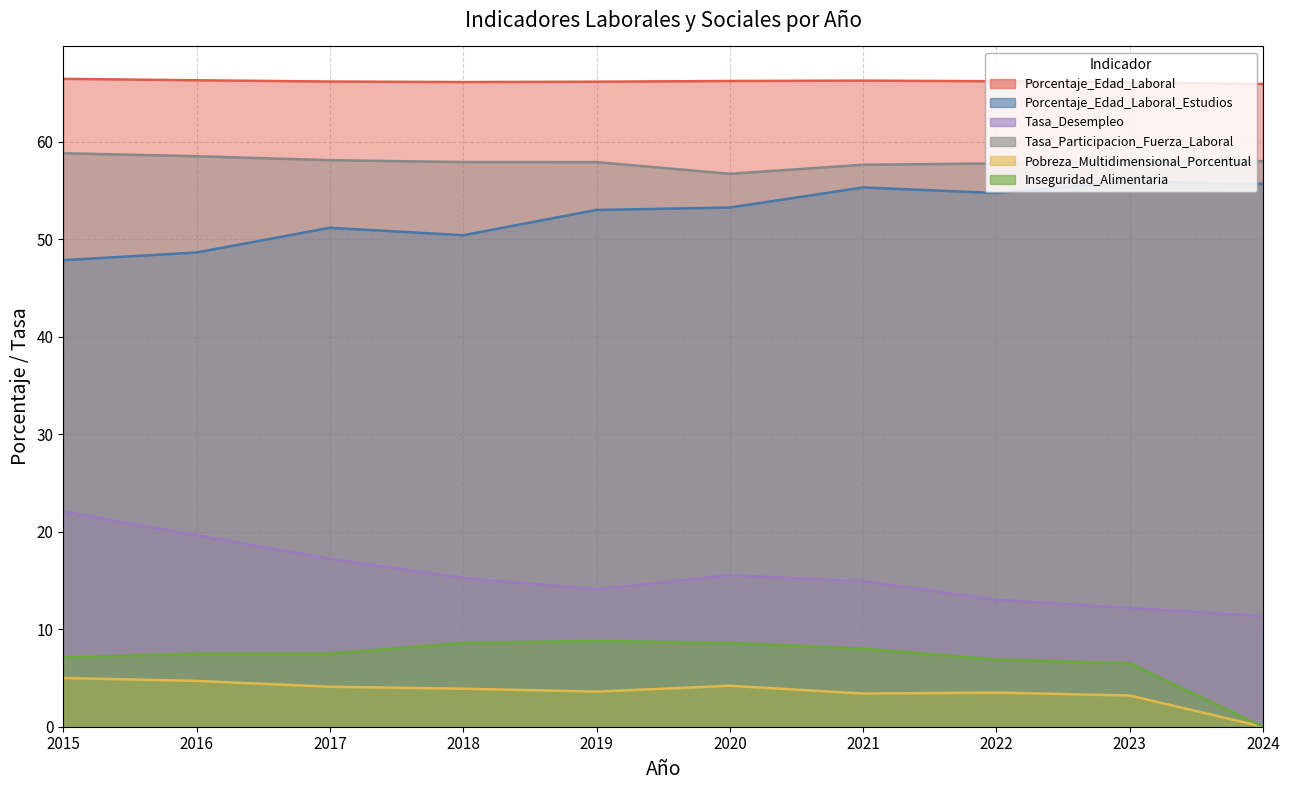

What are all the series names shown in the legend?

Porcentaje_Edad_Laboral, Porcentaje_Edad_Laboral_Estudios, Tasa_Desempleo, Tasa_Participacion_Fuerza_Laboral, Pobreza_Multidimensional_Porcentual, Inseguridad_Alimentaria